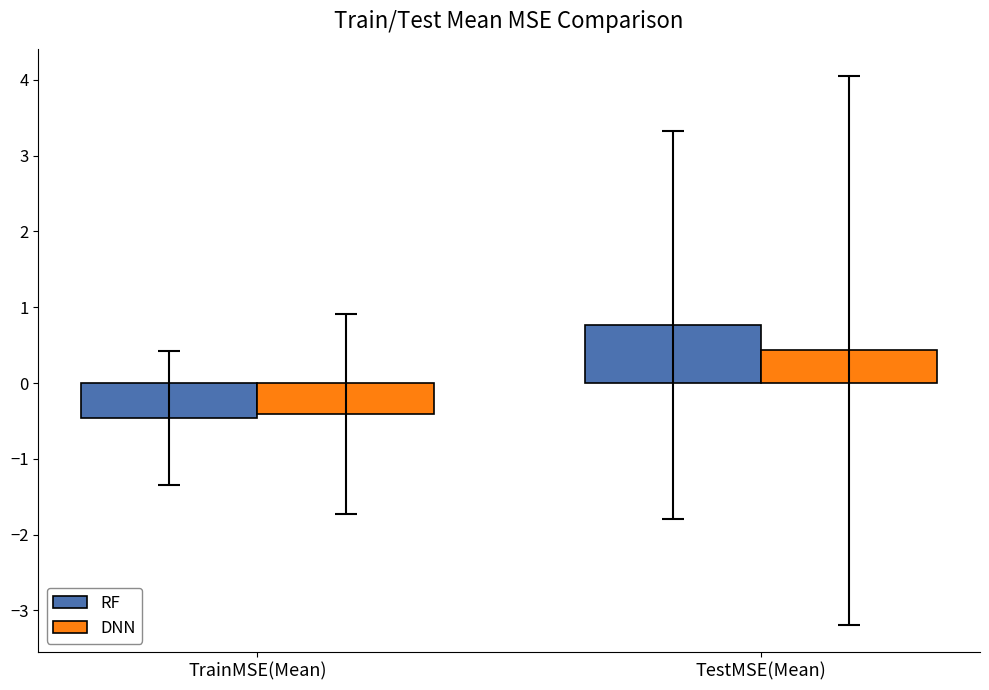

Are the bars horizontal?

No